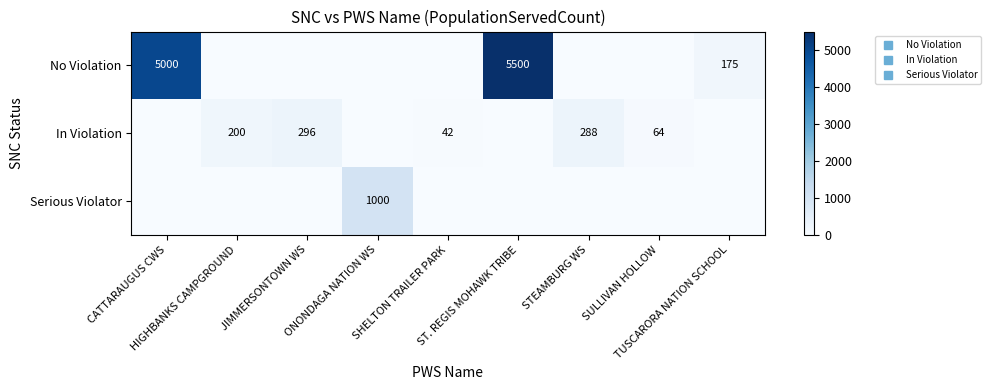

At which category is the sum across all series the highest?

ST. REGIS MOHAWK TRIBE